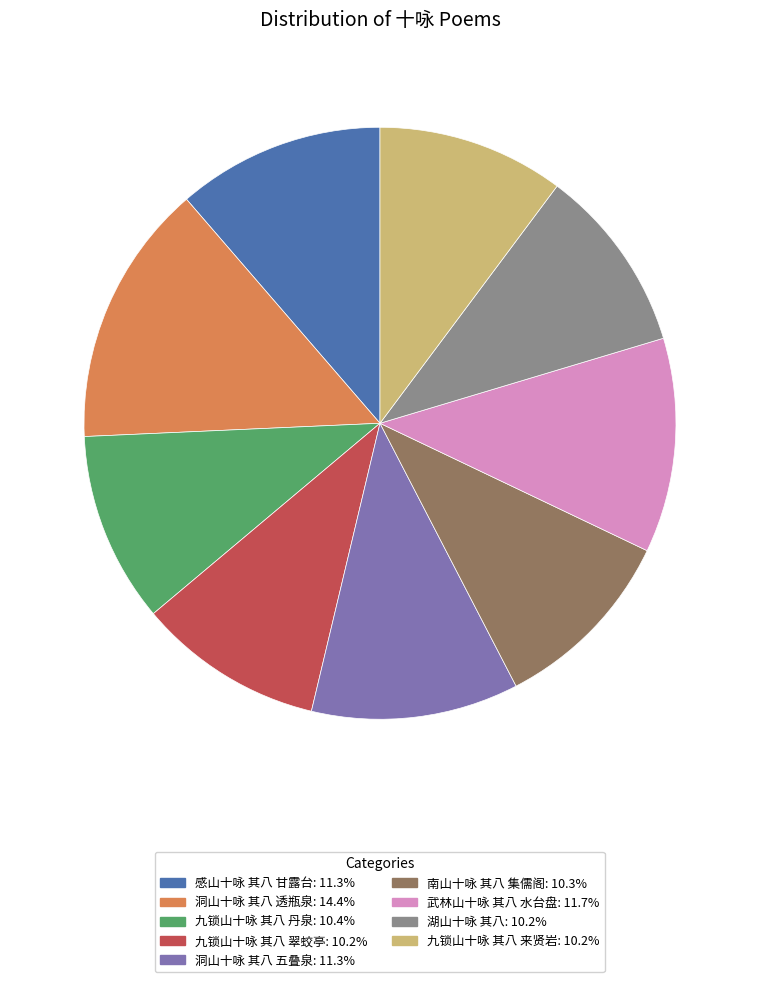

Is there a majority slice in this chart?

No